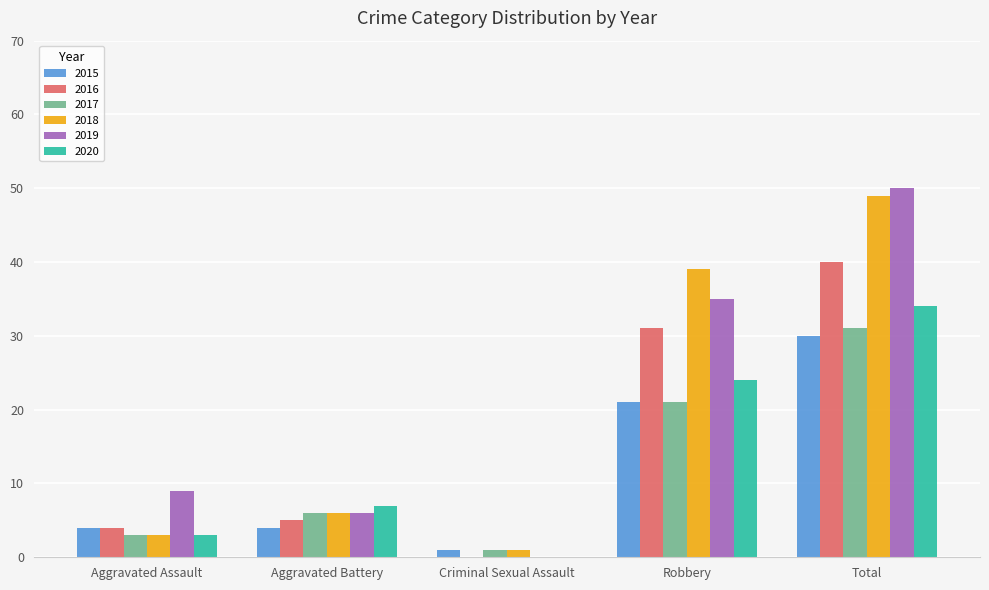

What is the greatest value displayed?

50